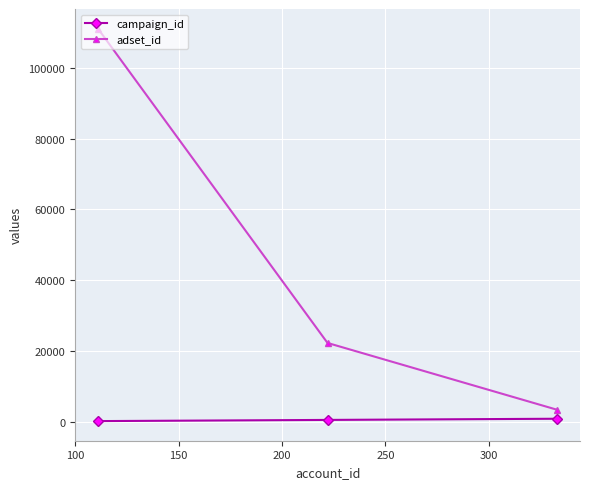

What is the maximum value shown in the chart?

111111